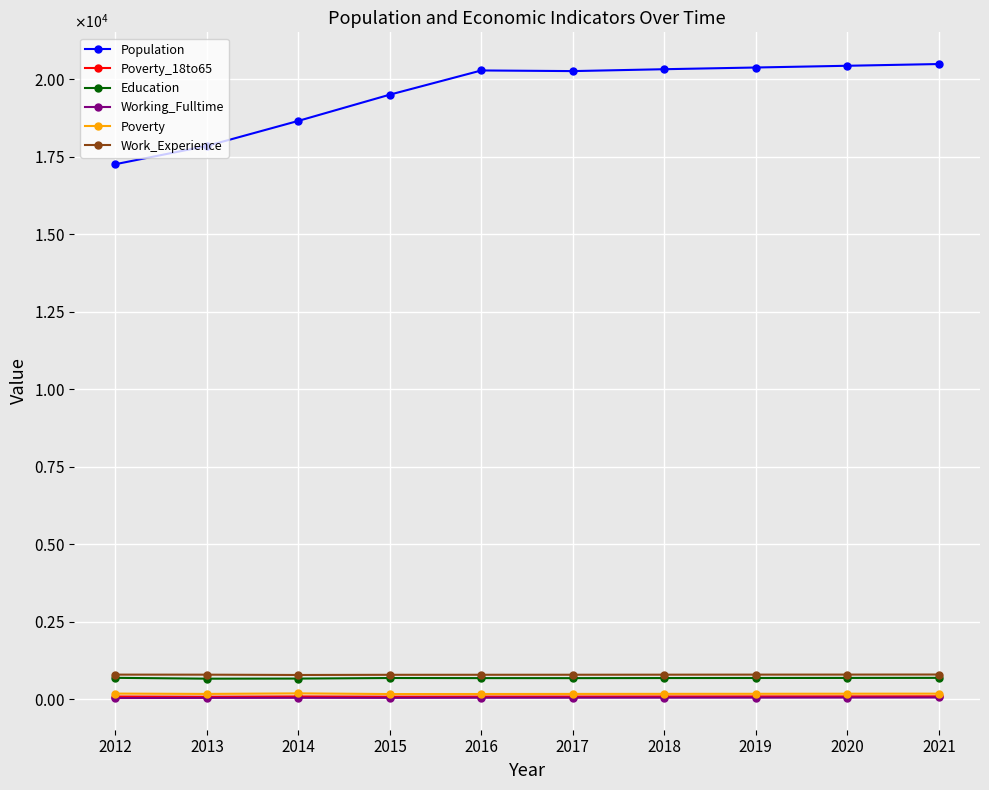

What are all the series names shown in the legend?

Population, Poverty_18to65, Education, Working_Fulltime, Poverty, Work_Experience